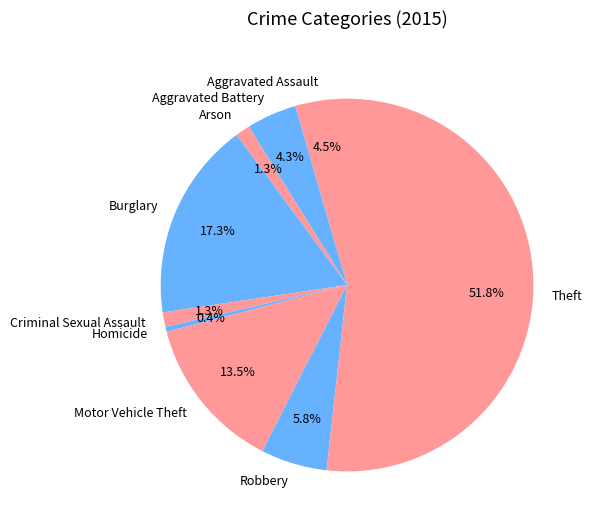

To the nearest percent, what is the average slice percentage?

11%